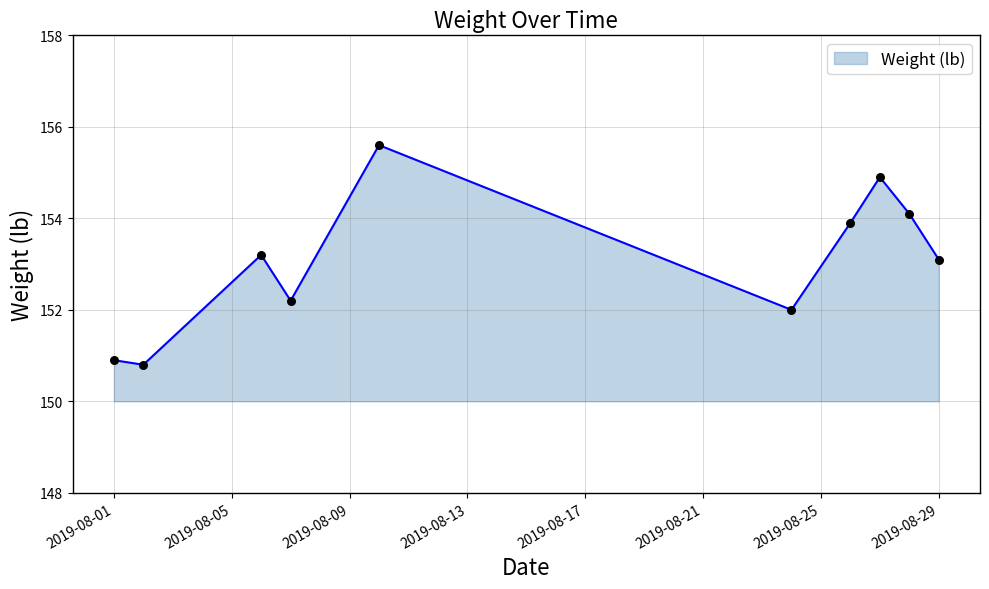

What is the change in value from 2019-08-06 to 2019-08-24?

-1.2